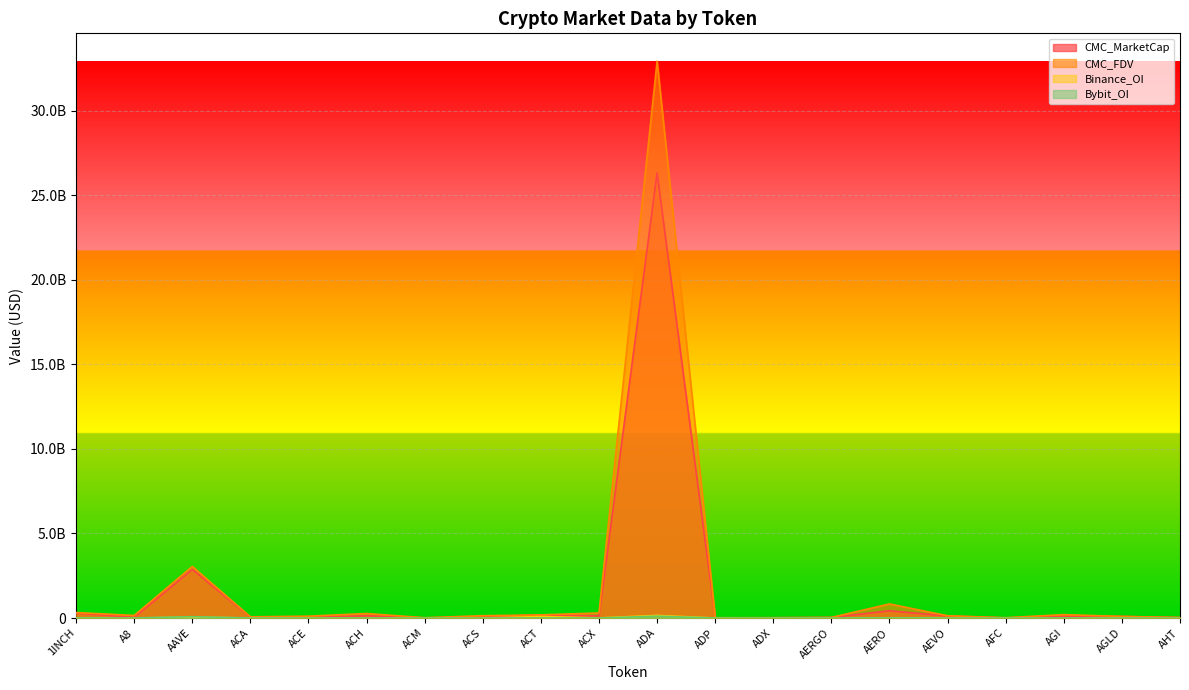

True or false: CMC_FDV and Bybit_OI cross at least once.

False